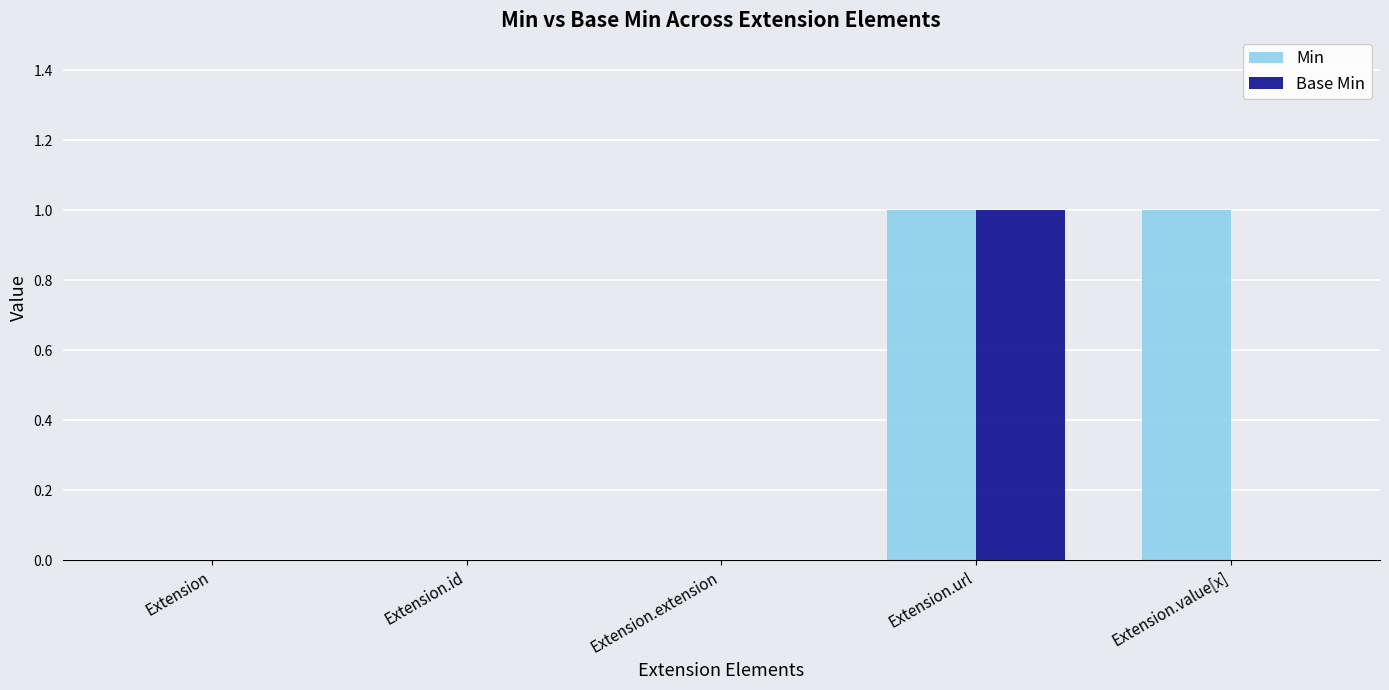

True or false: Min has a value of 0 at Extension.extension.

True